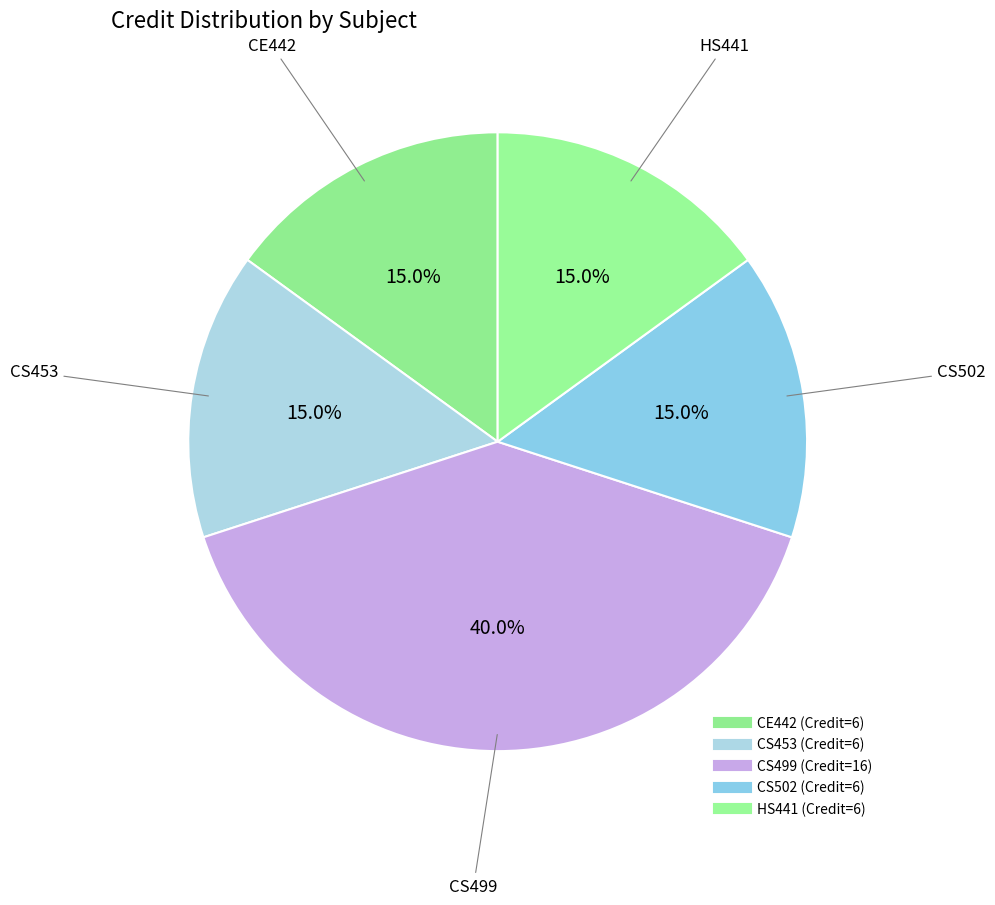

The CE442 slice represents 15% of the pie. True or false?

True